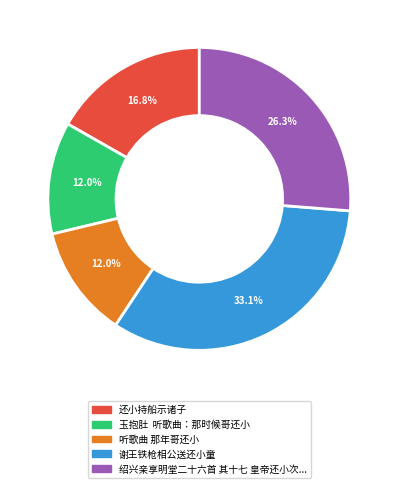

Is there a majority slice in this chart?

No